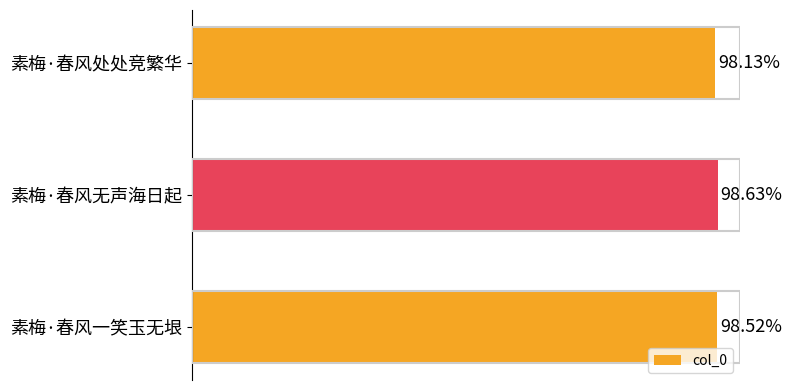

Does the chart contain stacked bars?

No